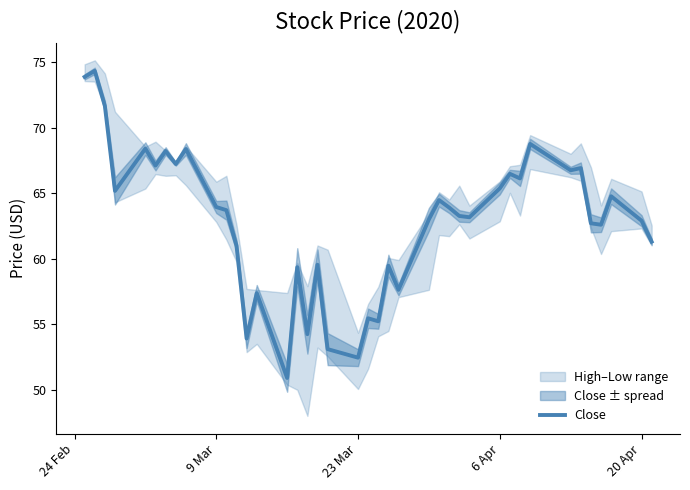

Does the chart have visible grid lines?

No